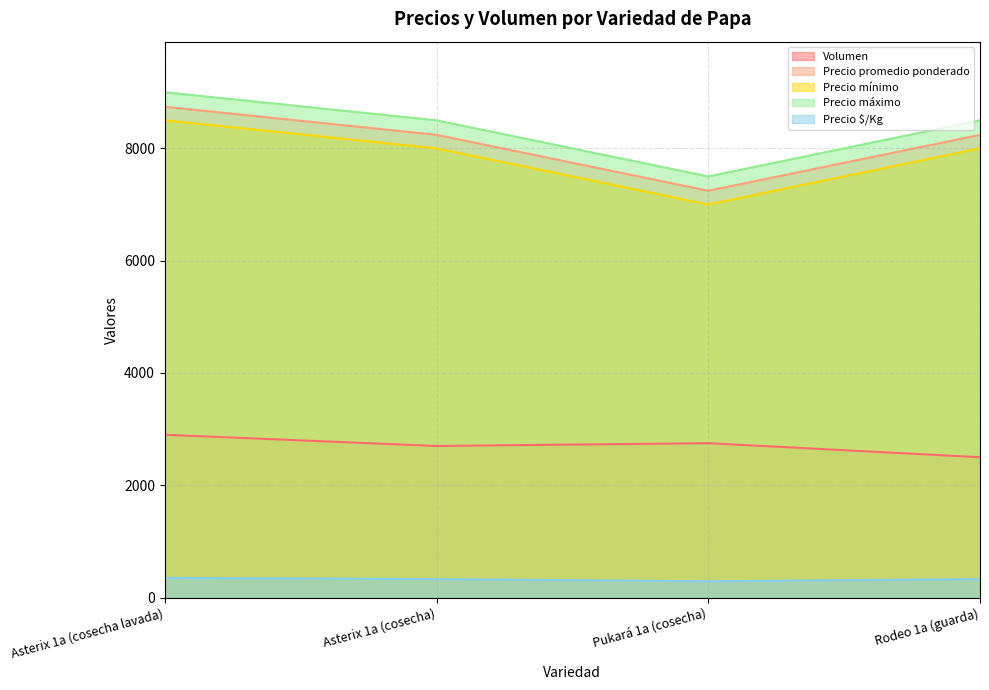

Which series changed the most between Asterix 1a (cosecha) and Rodeo 1a (guarda)?

Volumen